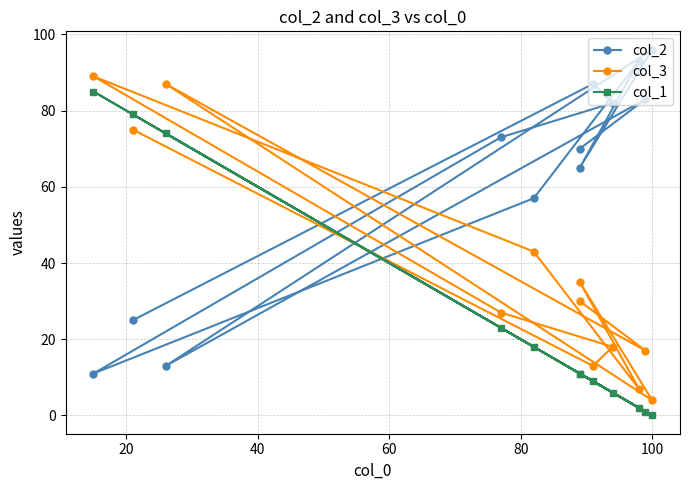

How many lines are shown in the chart?

3